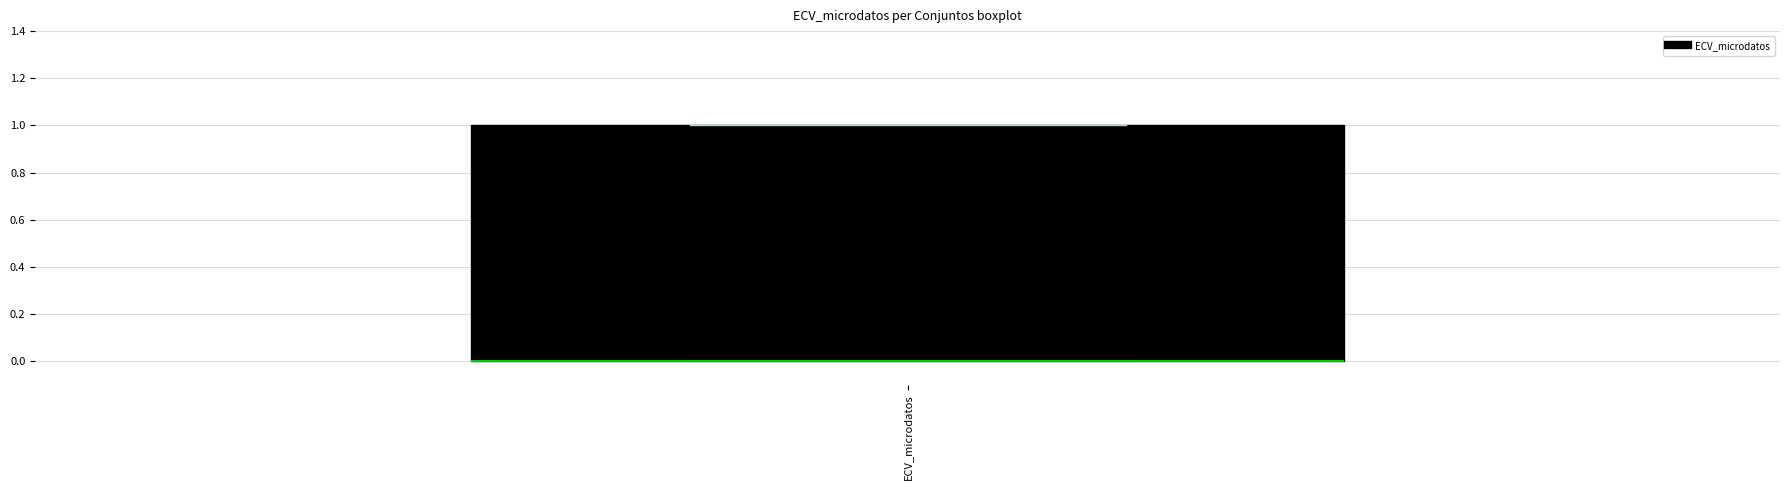

Where is the lower edge of the box for ECV_microdatos on the y-axis? The values are not printed on the chart, so give them approximately, as read against the axis.

0